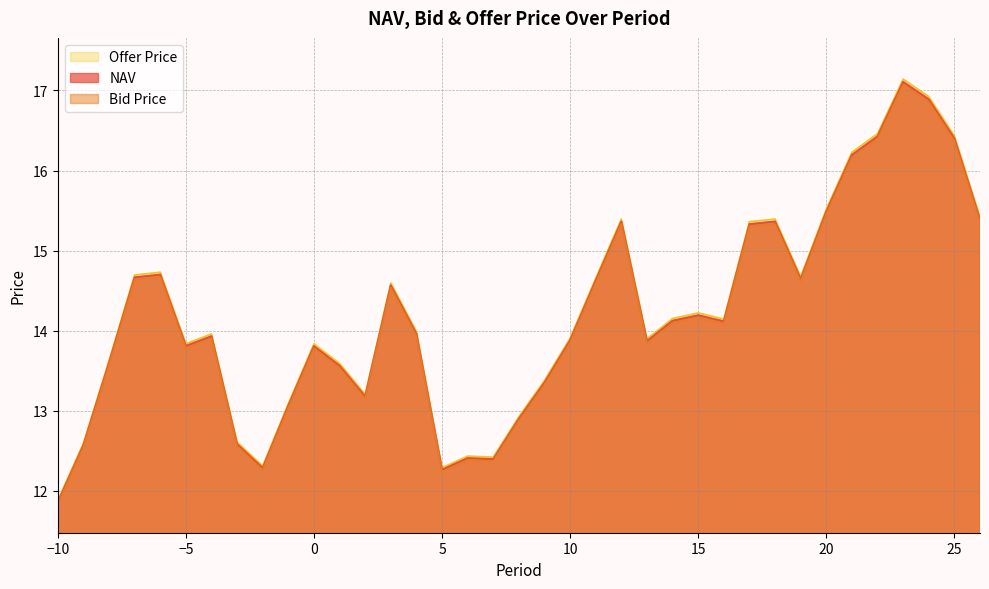

Which series has the largest total across all categories?

Offer Price